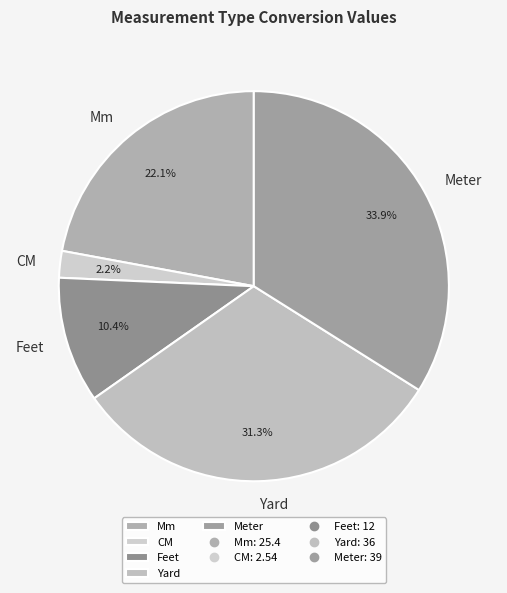

Which slice is the largest?

Meter